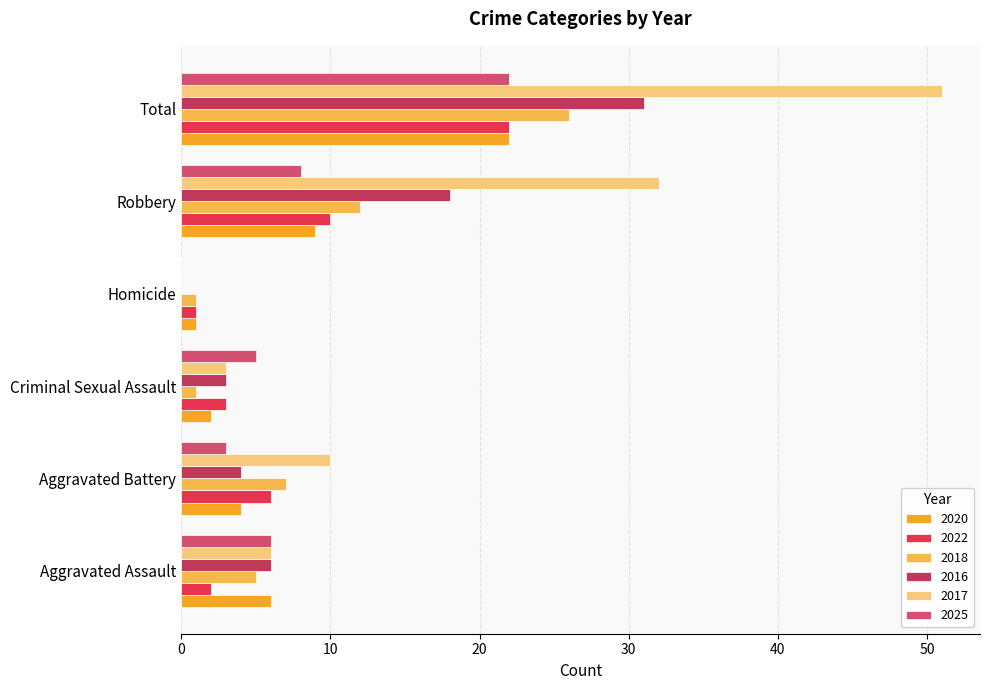

Count the number of categories in the chart.

6